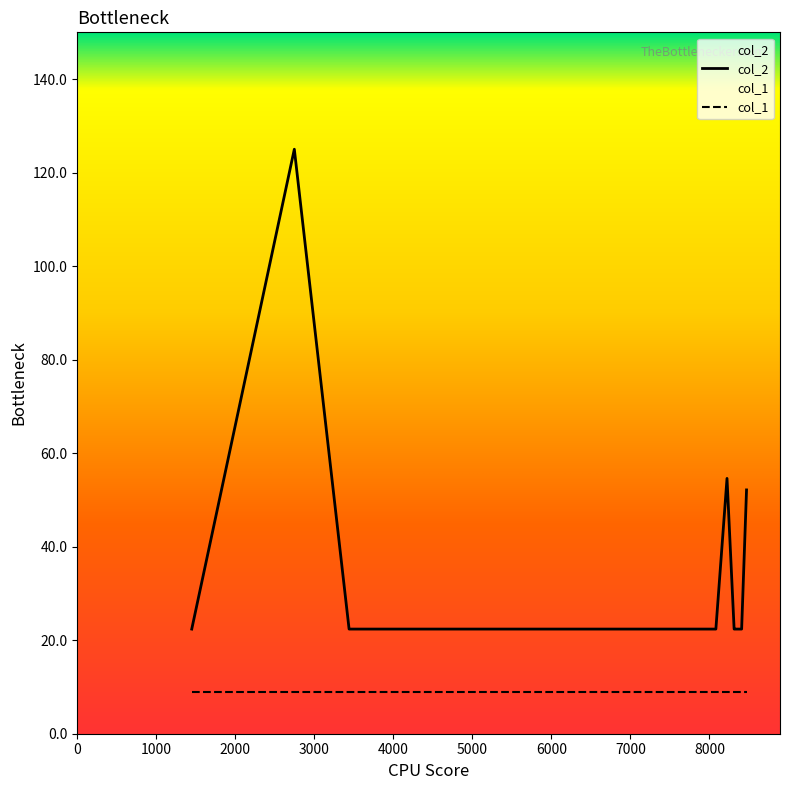

What are all the series names shown in the legend?

col_2, col_1